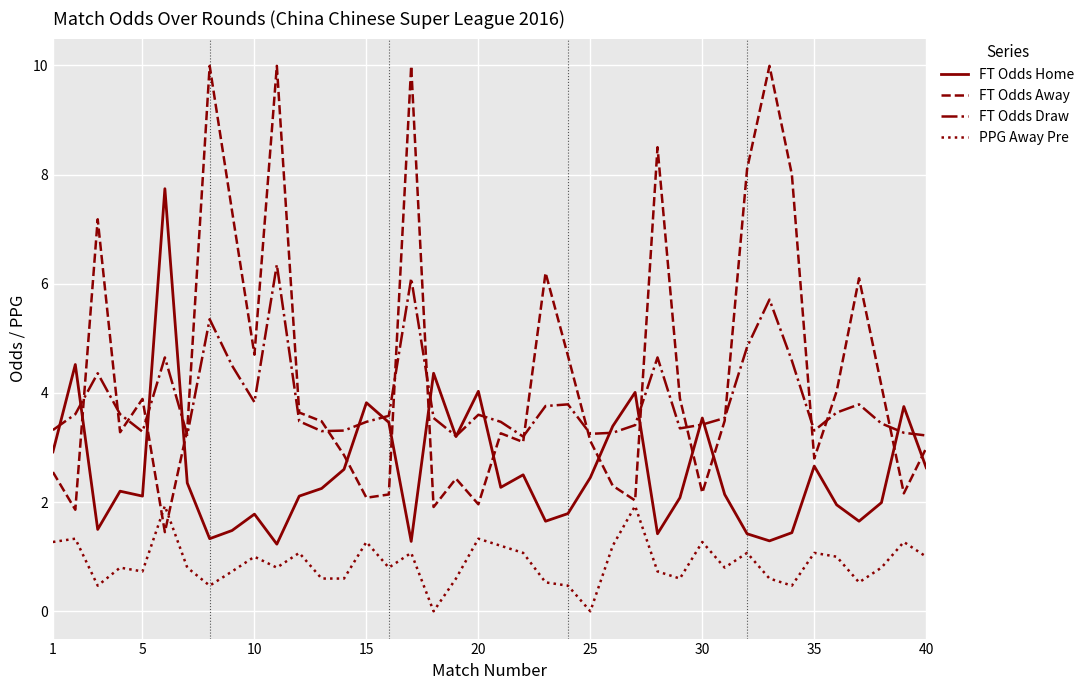

What is the minimum value for FT Odds Home?

1.2